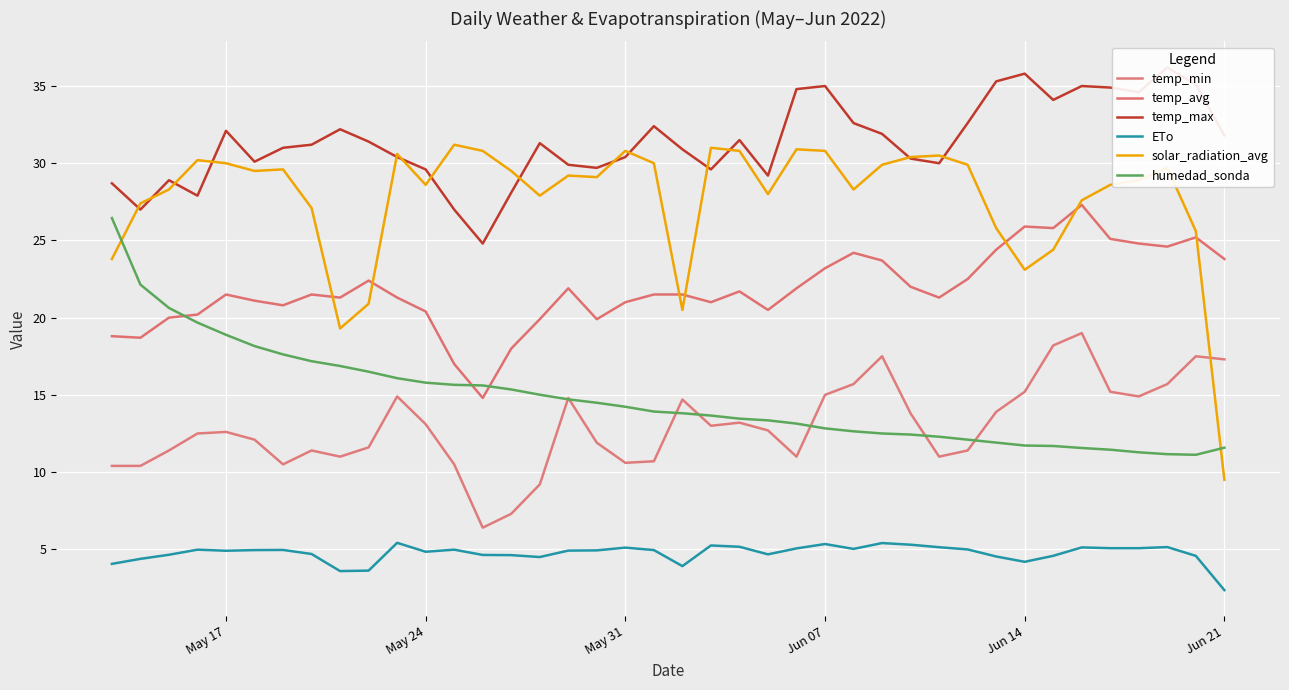

What is the smallest value displayed?

2.4